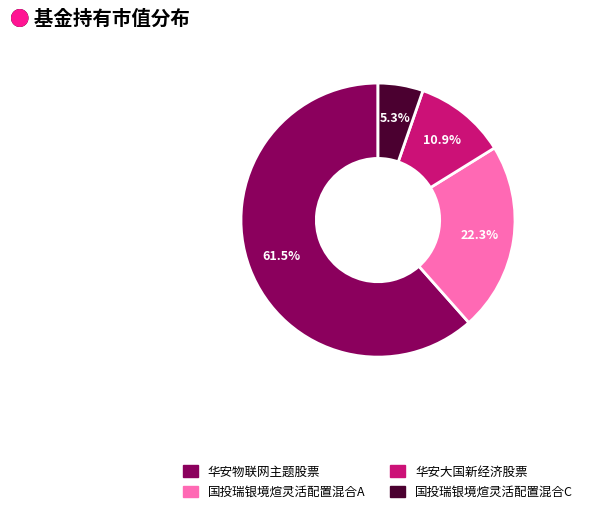

To the nearest percent, what portion does 国投瑞银境煊灵活配置混合A represent?

22%